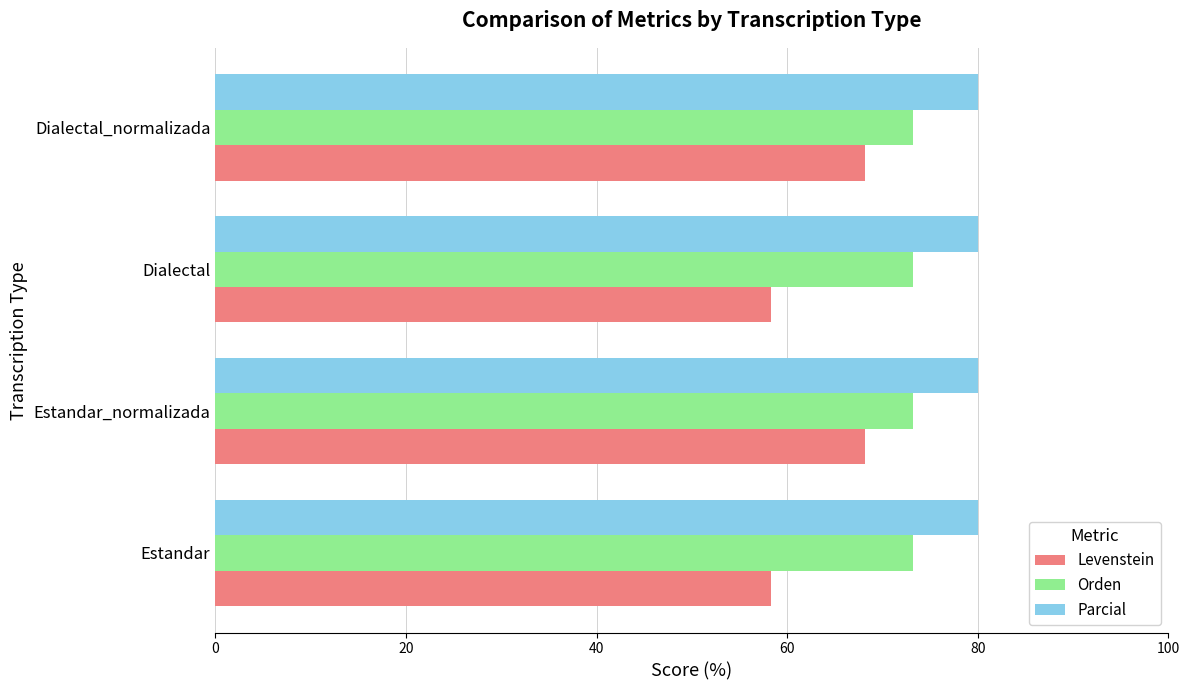

Which series has the largest total across all categories?

Parcial